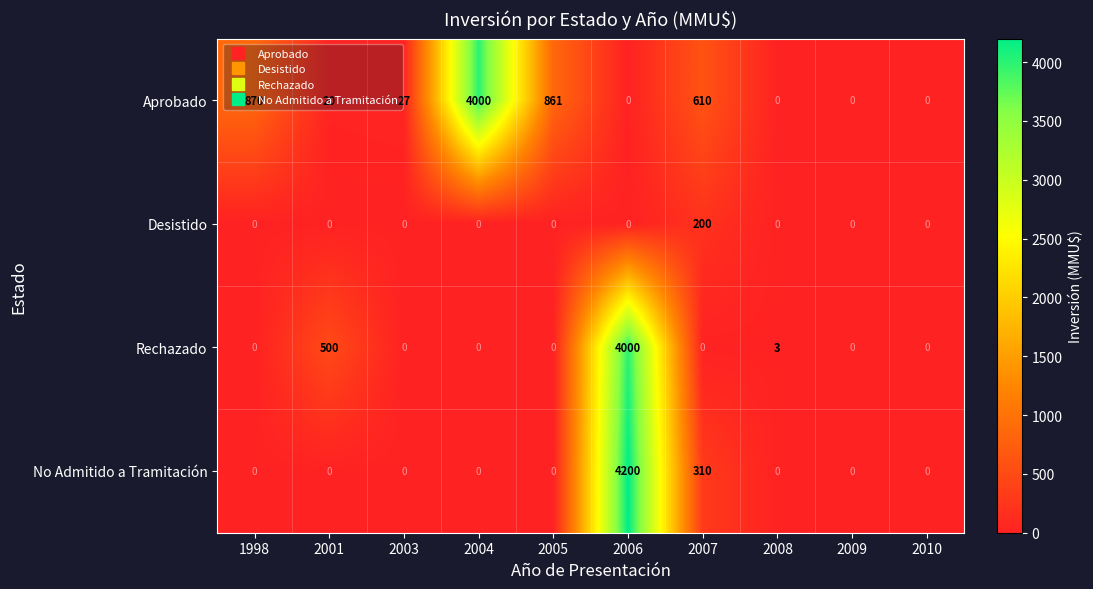

Which series has the widest spread of values?

No Admitido a Tramitación